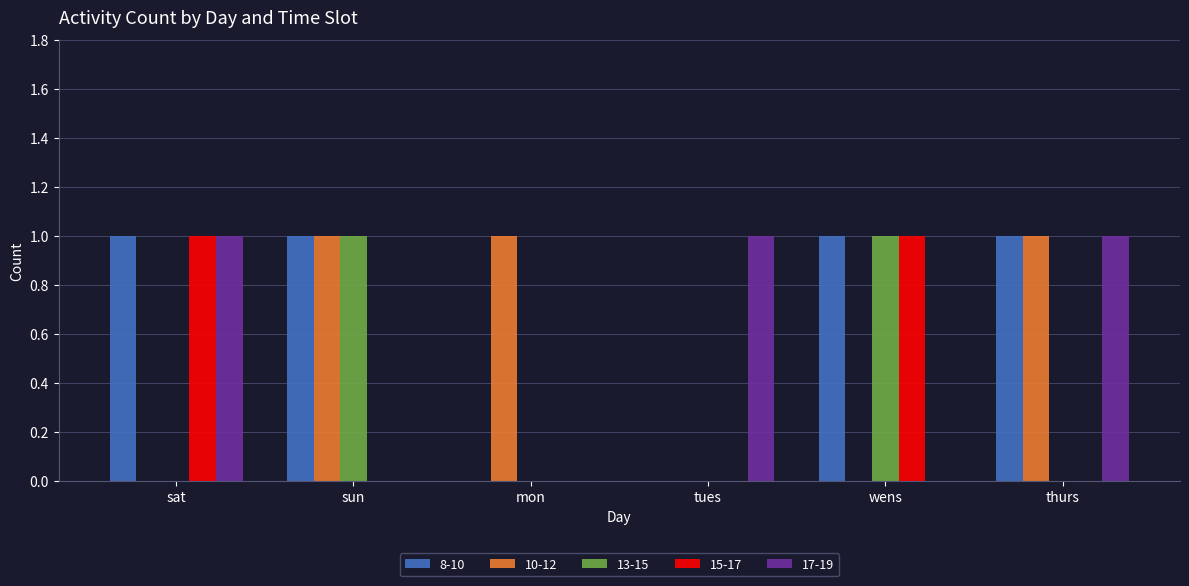

What is the total value across all series at wens?

3